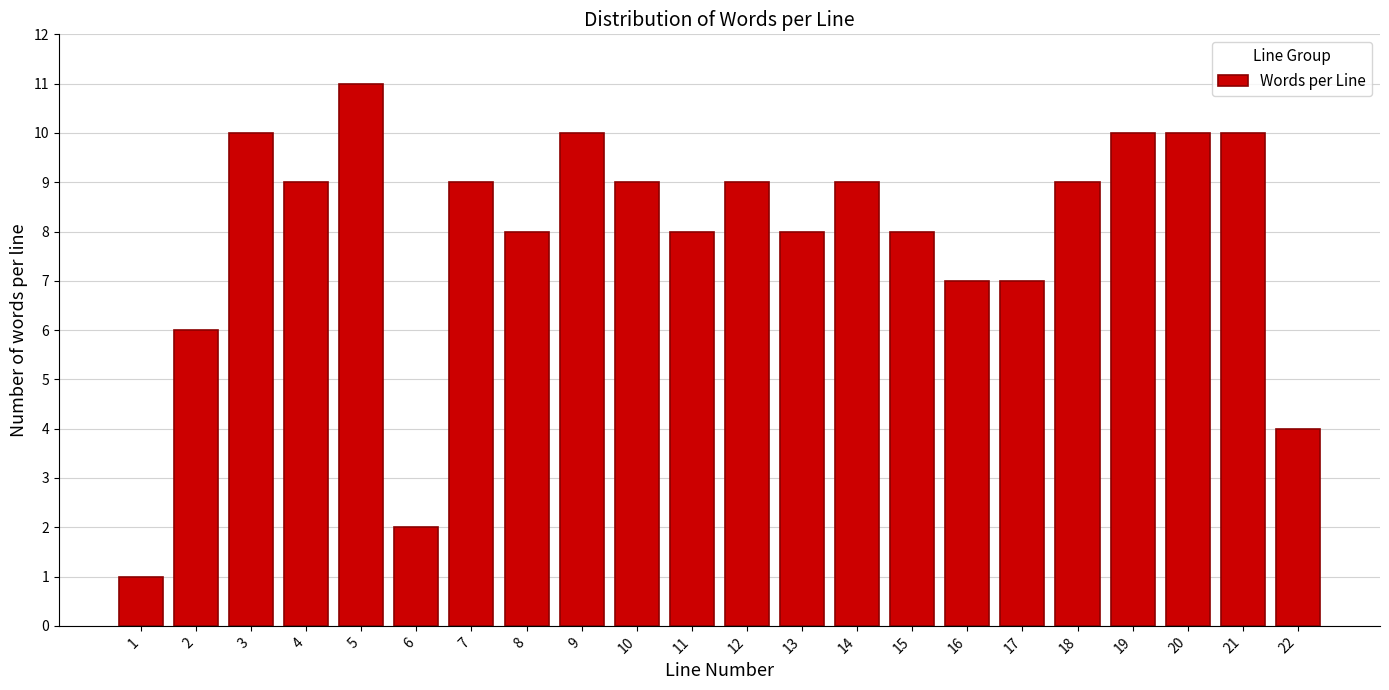

Reading left to right, transcribe all the data shown in this chart.

1=1	2=6	3=10	4=9	5=11	6=2	7=9	8=8	9=10	10=9	11=8	12=9	13=8	14=9	15=8	16=7	17=7	18=9	19=10	20=10	21=10	22=4